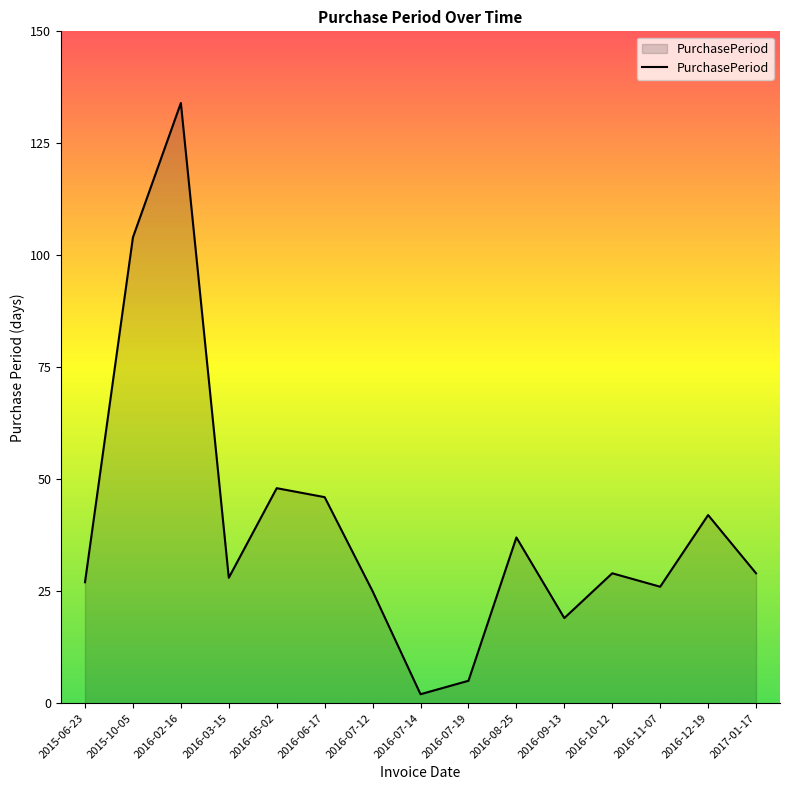

What is the change in value from 2016-05-02 to 2016-12-19?

-6